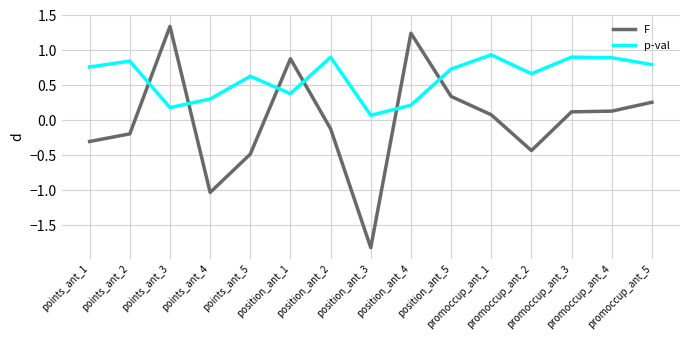

Between which two adjacent categories do p-val and F first intersect?

points_ant_2 and points_ant_3